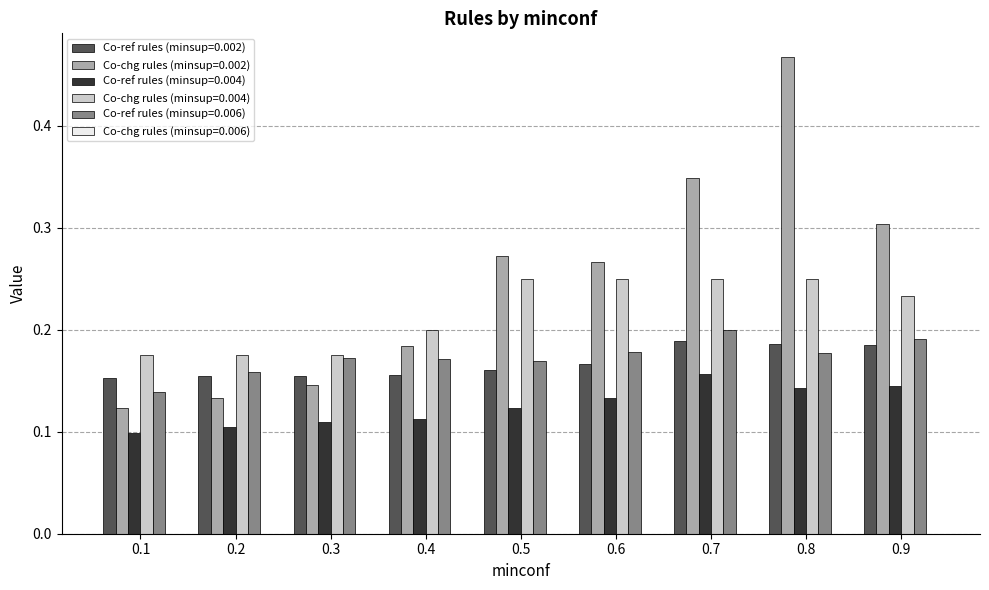

Which series has the widest spread of values?

Co-chg rules (minsup=0.002)